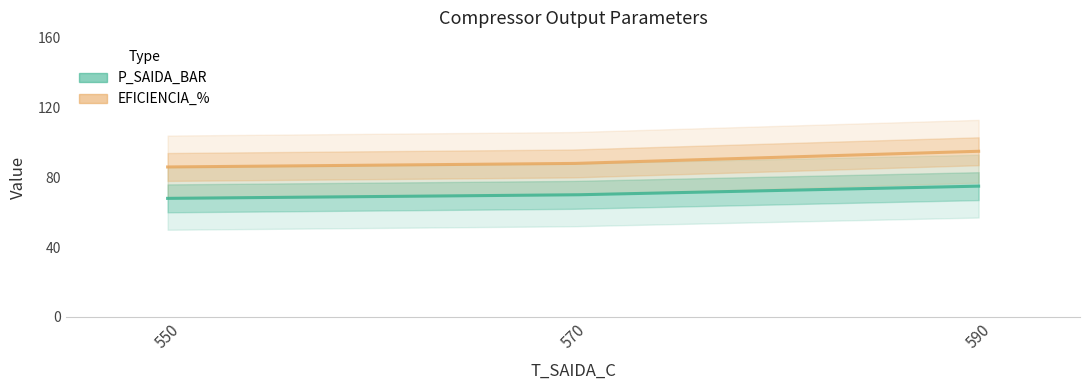

Is the value of P_SAIDA_BAR at 570 greater than the value of EFICIENCIA_% at 550?

No